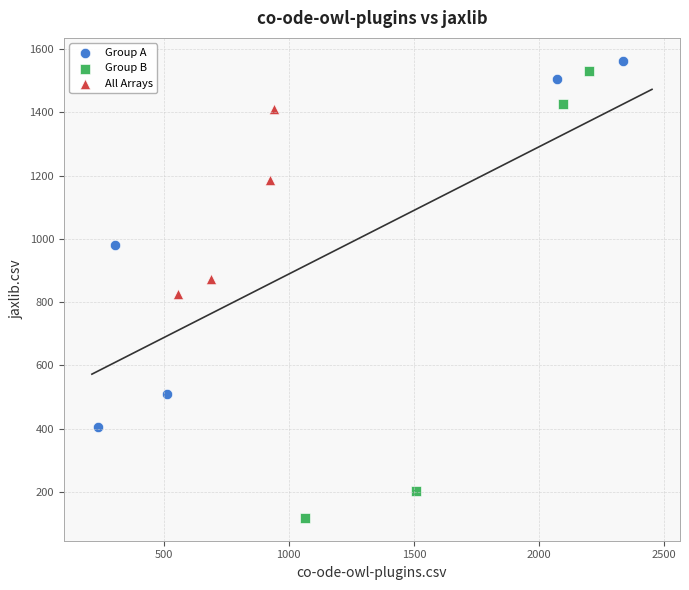

Which series has the widest spread of Y values?

Group B